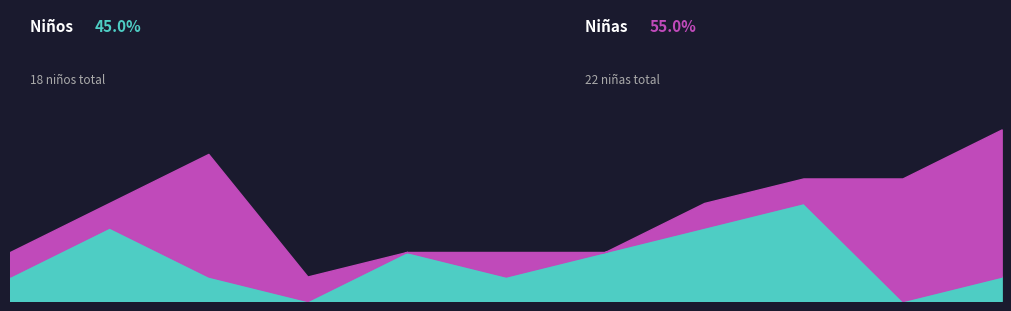

At how many categories does at least one series exceed 3?

4